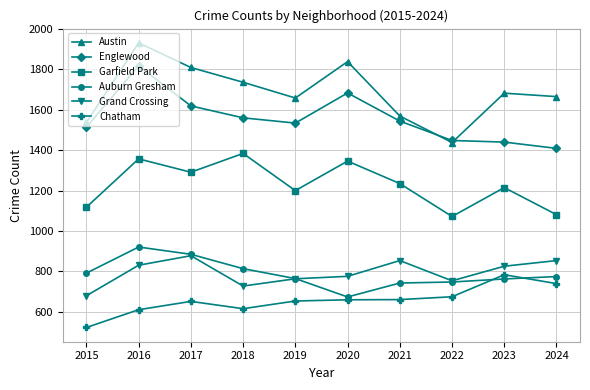

Is it true that Grand Crossing equals 420 at 2021?

False